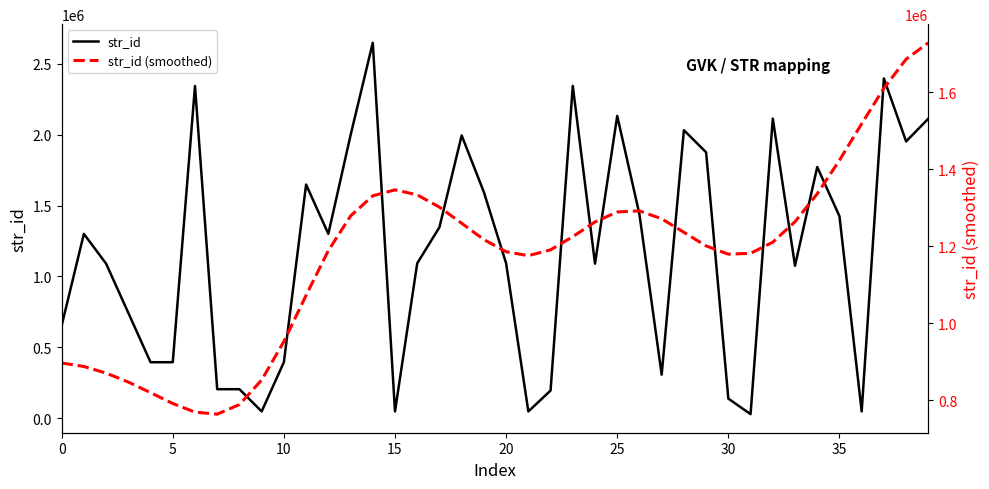

Rank the series at 38 from highest to lowest value.

str_id, str_id (smoothed)